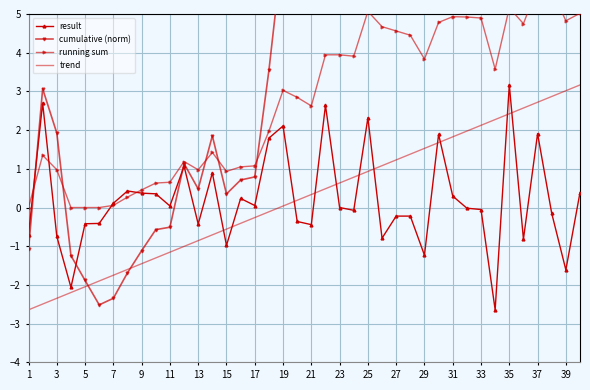

What is the lowest value of the cumulative (norm) series?

-2.5